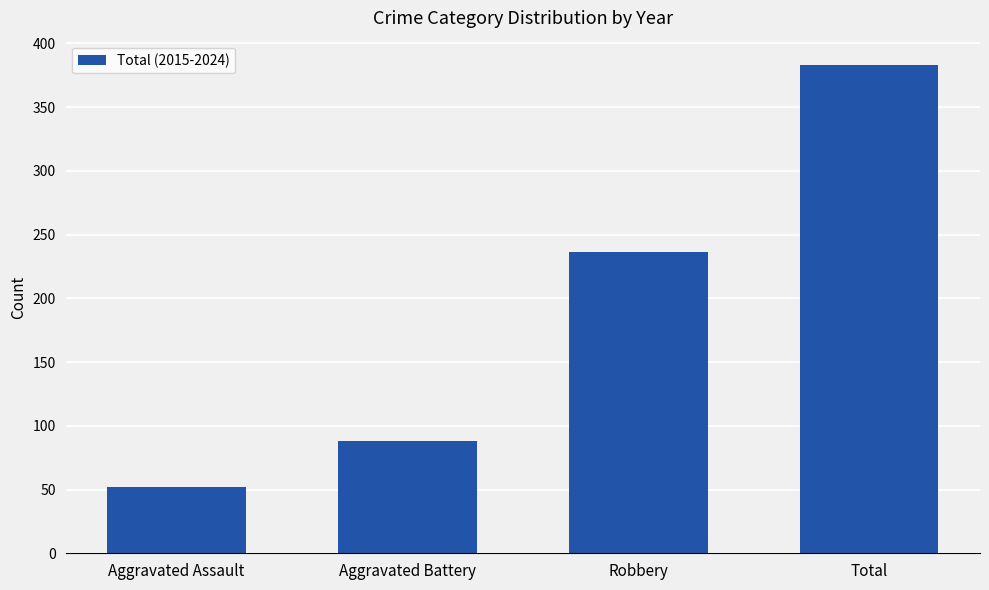

At which category does the chart reach its minimum across all series?

Aggravated Assault